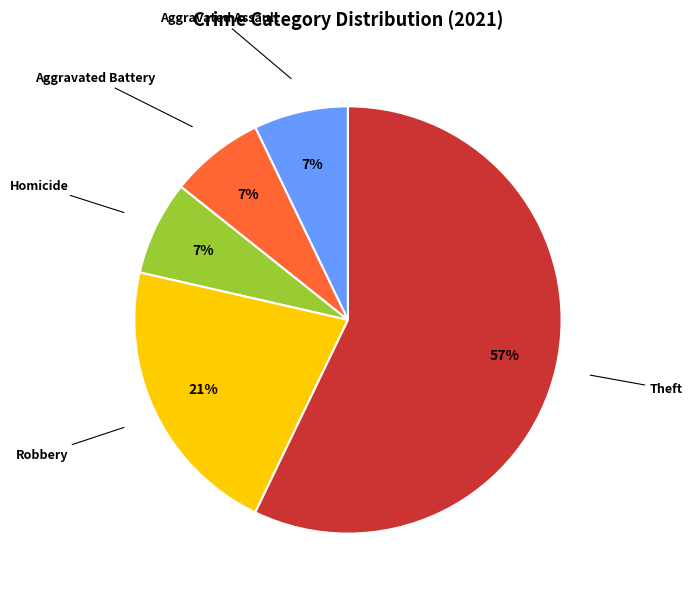

Between Aggravated Battery and Theft, which is larger?

Theft